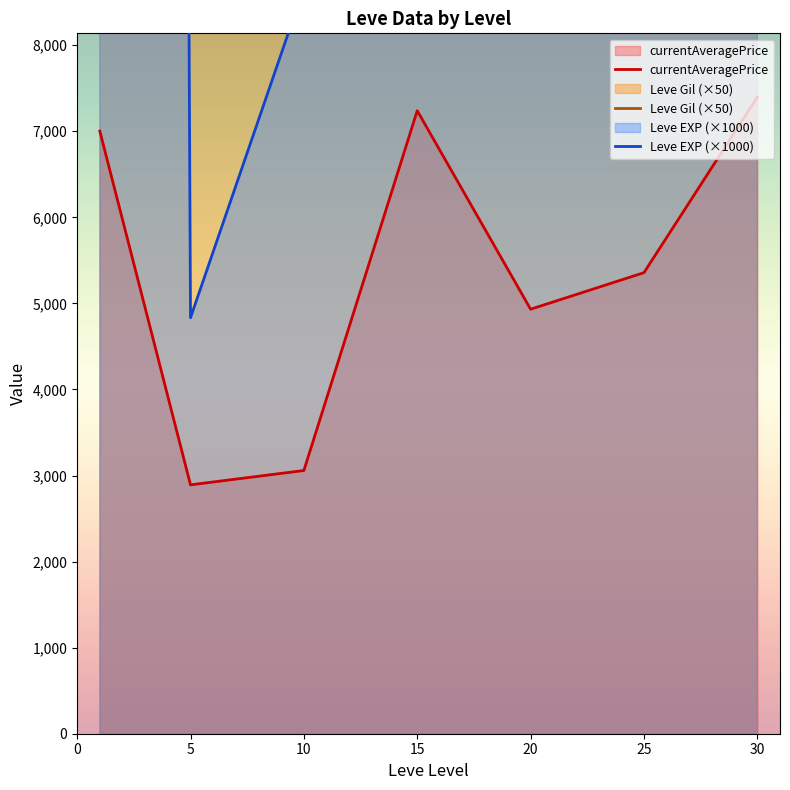

How many times do Leve EXP (×1000) and Leve Gil (×50) cross each other?

2